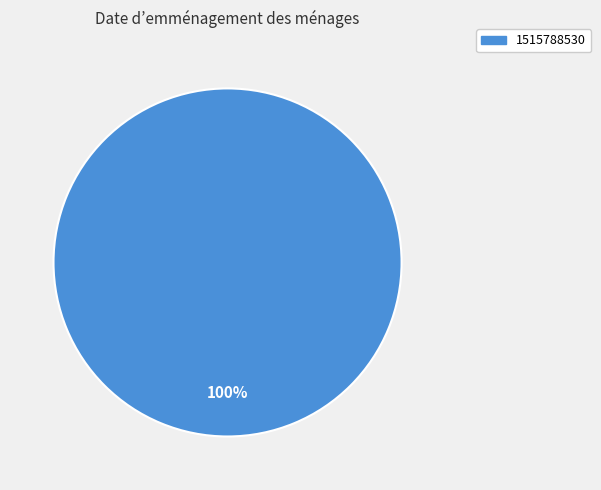

How many segments does this pie chart have?

1